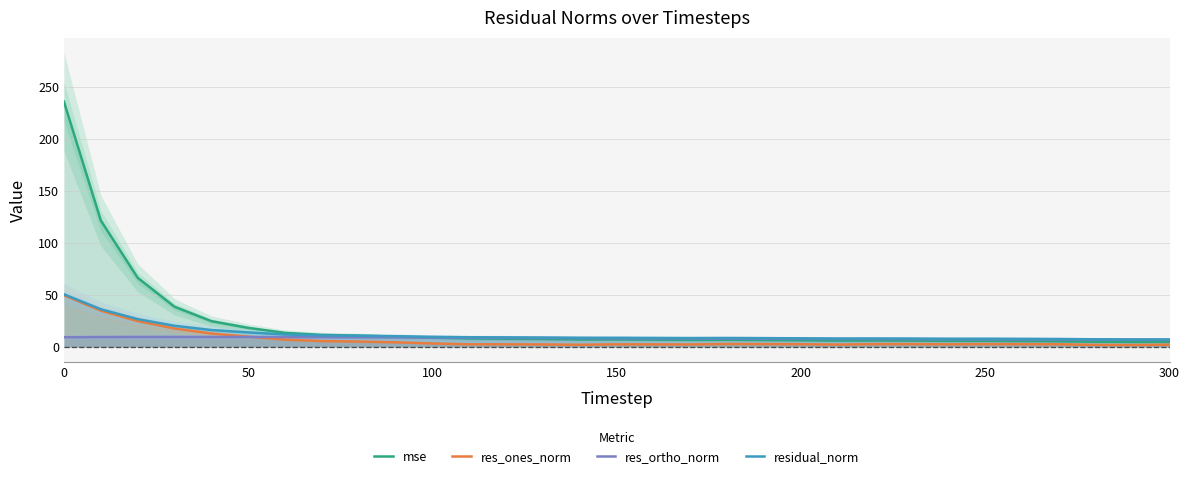

True or false: residual_norm has more than 2 points higher than both neighbors.

True